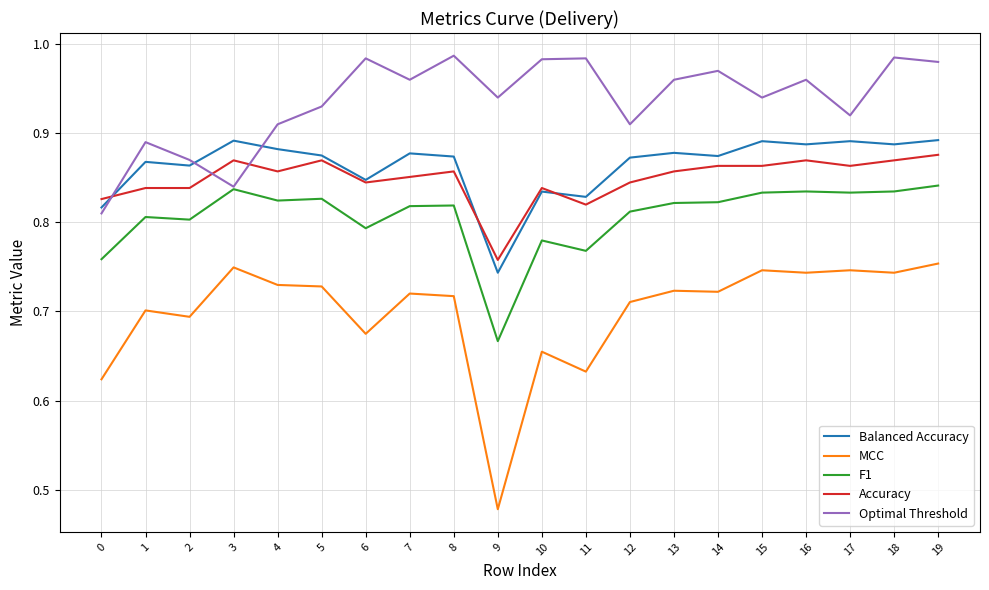

What is the sum of all Accuracy values?

17.0